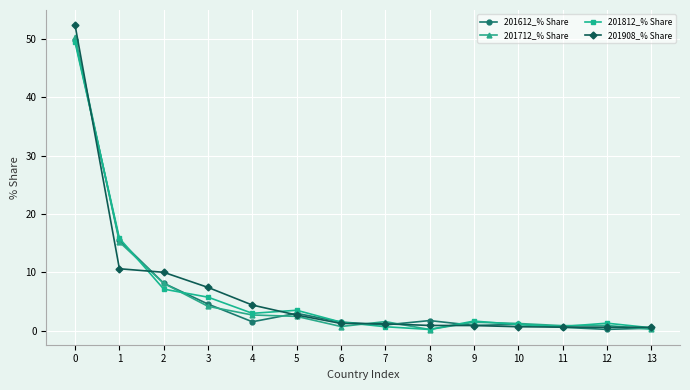

True or false: 201712_% Share has more than 0 interior local peaks.

True